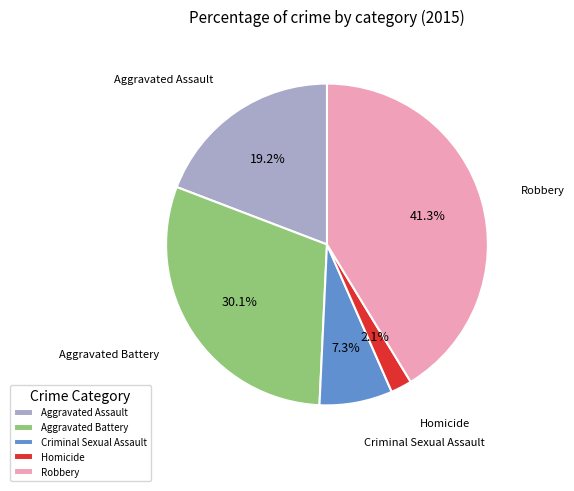

Between Aggravated Battery and Aggravated Assault, which is larger?

Aggravated Battery